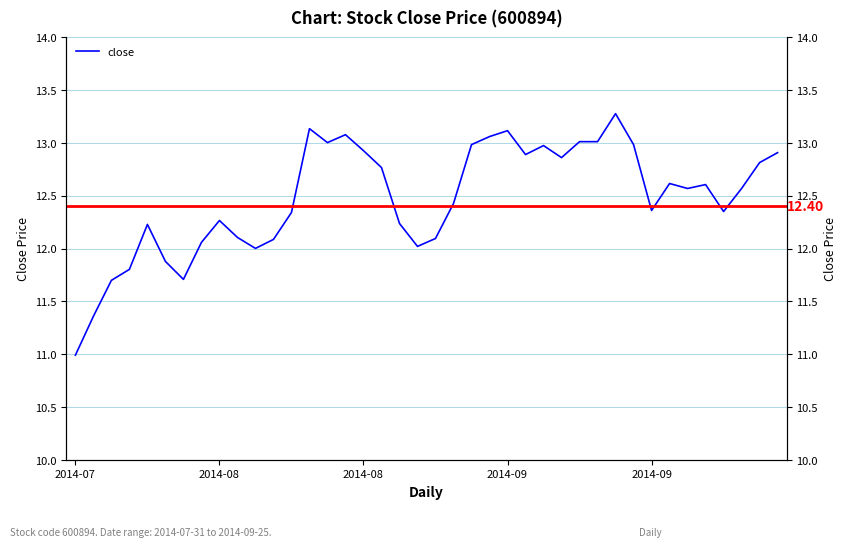

Count the number of categories in the chart.

40